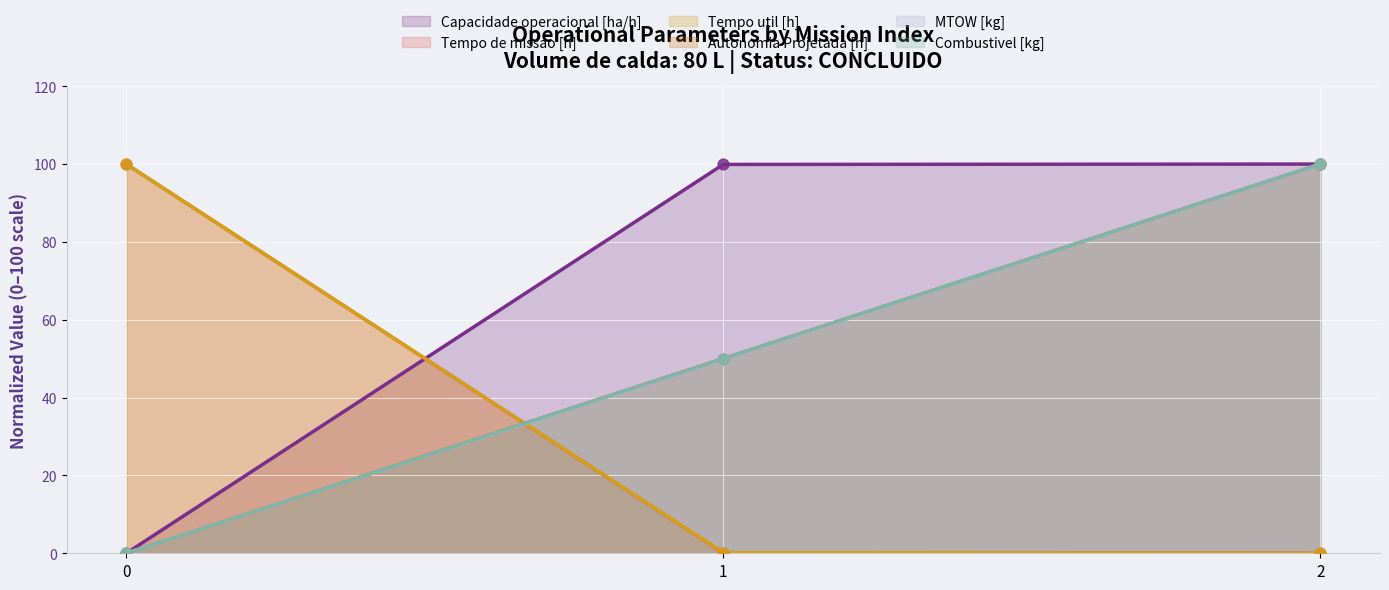

What are all the series names shown in the legend?

Capacidade operacional [ha/h], Tempo de missao [h], Tempo util [h], Autonomia Projetada [h], MTOW [kg], Combustivel [kg]